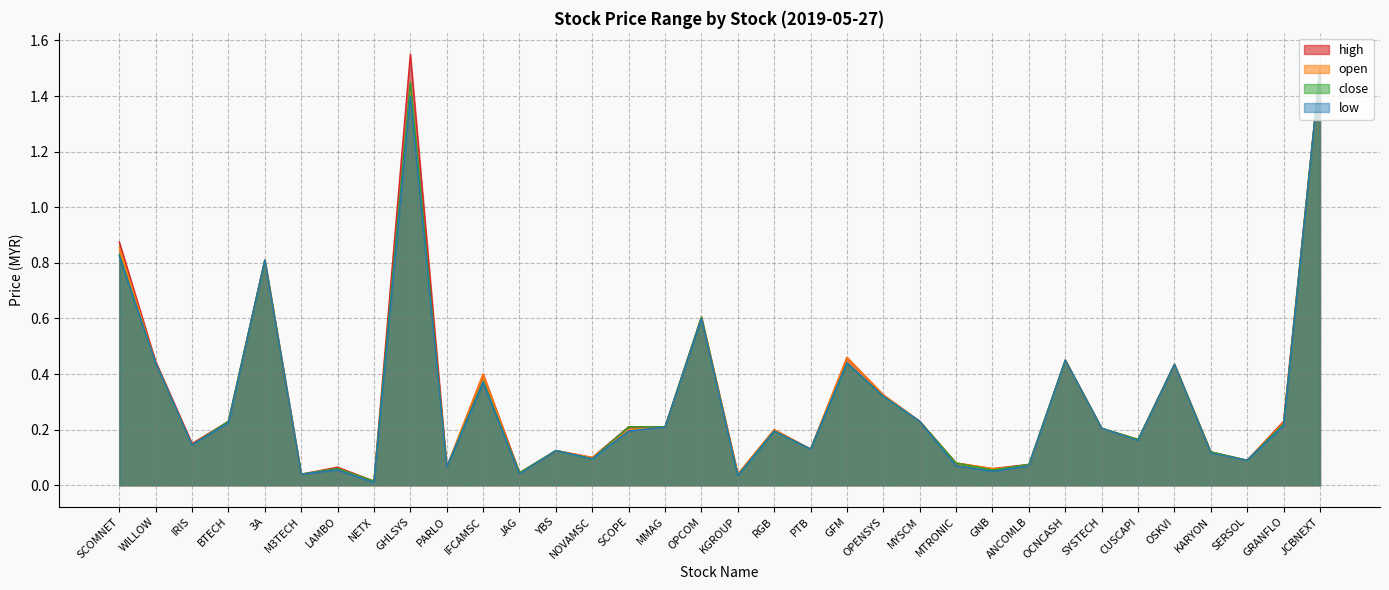

How many lines are shown in the chart?

4